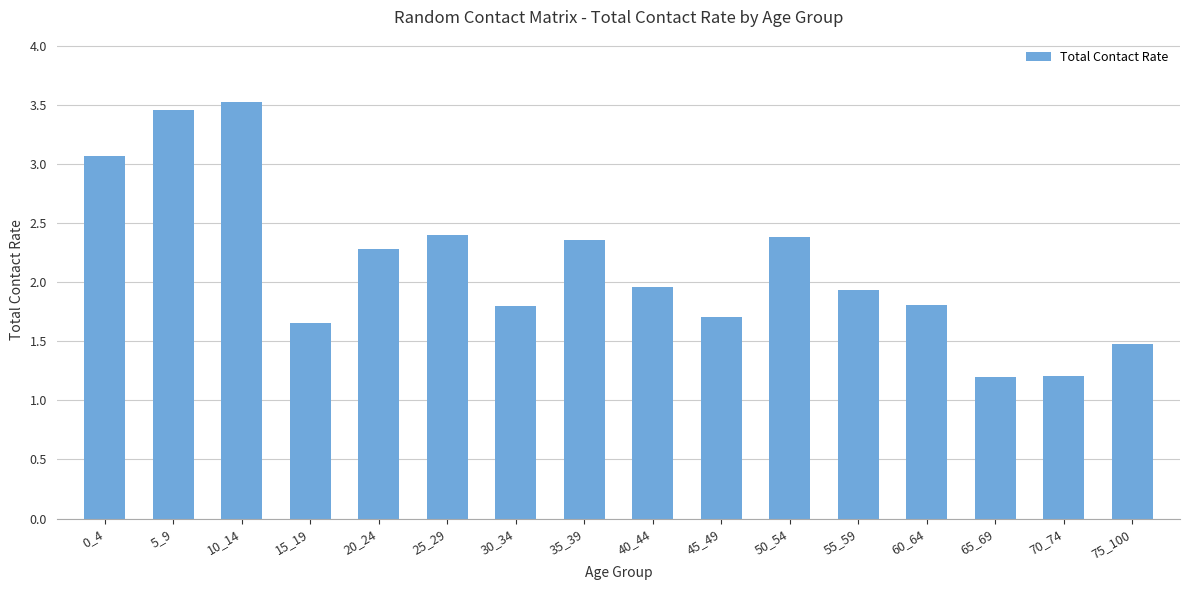

True or false: the data shows 3.1 at 30_34.

False